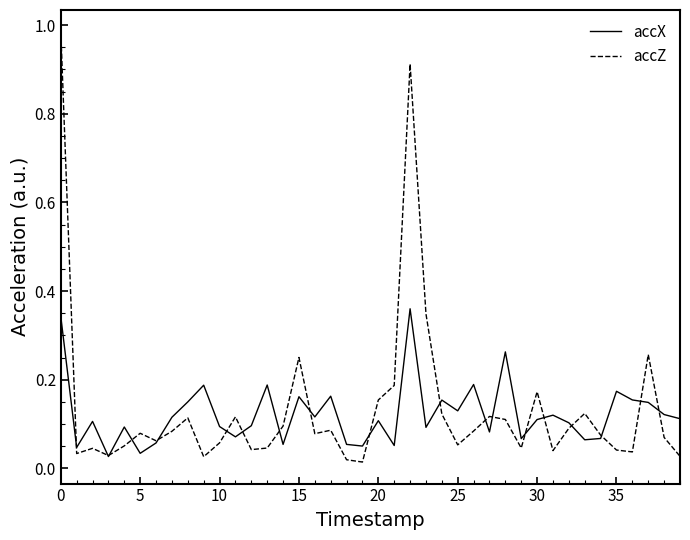

Does the chart have visible grid lines?

No